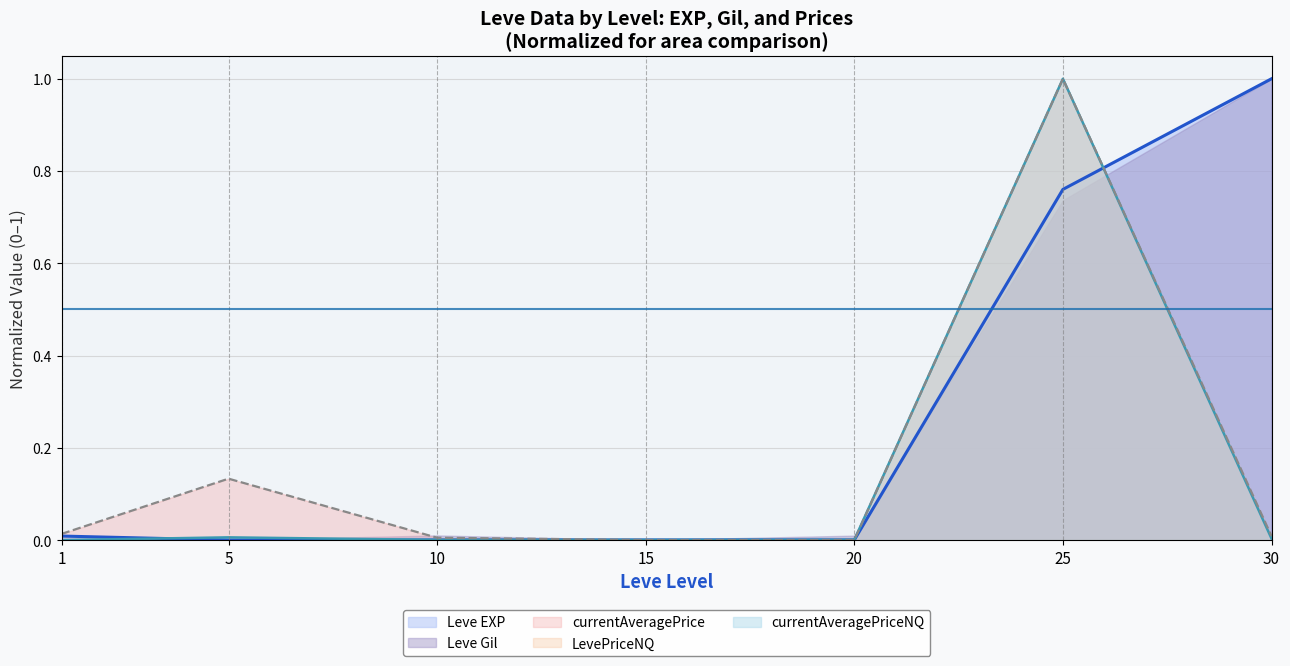

Between 20 and 30, which is larger?

30